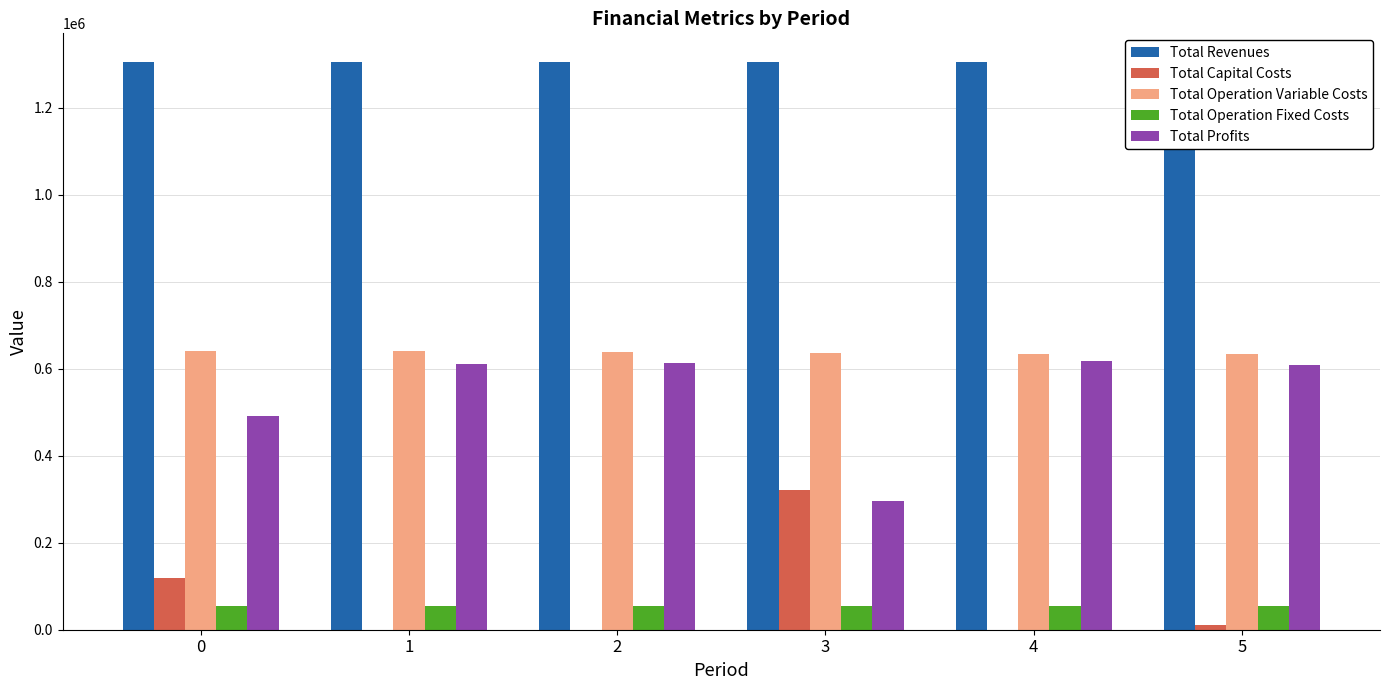

What are all the series names shown in the legend?

Total Revenues, Total Capital Costs, Total Operation Variable Costs, Total Operation Fixed Costs, Total Profits